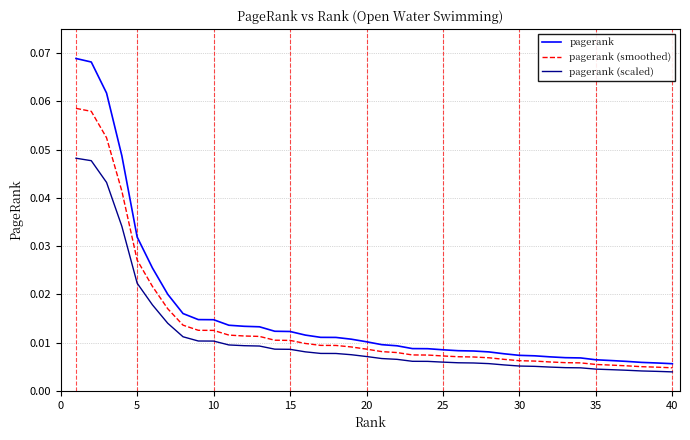

Does the chart have visible grid lines?

Yes